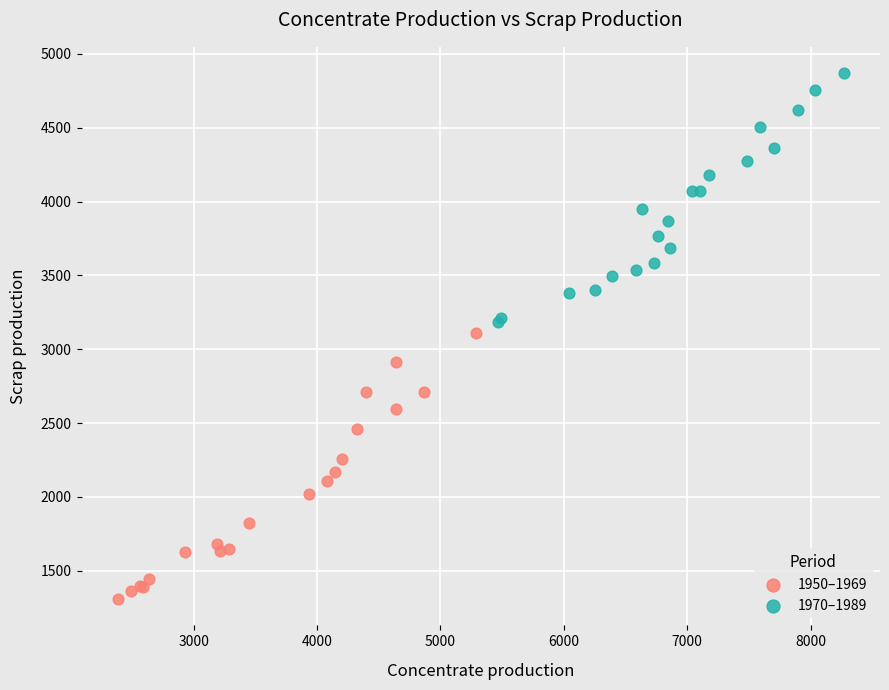

Which series has the widest spread of Y values?

1950–1969